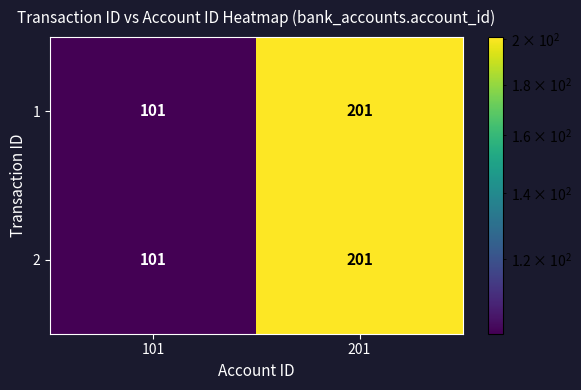

Rank the categories by 2 value from lowest to highest.

101, 201